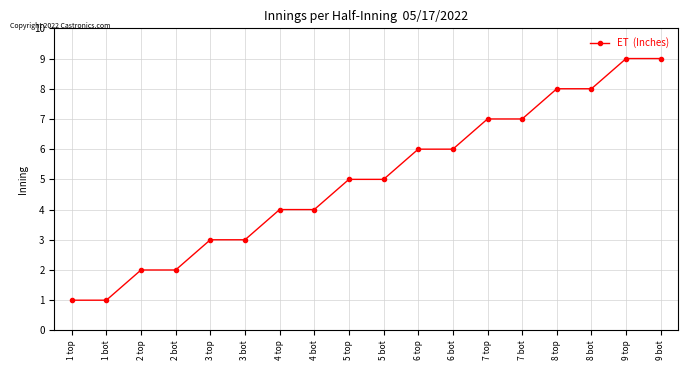

What is the value of the 8th point from the left?

4